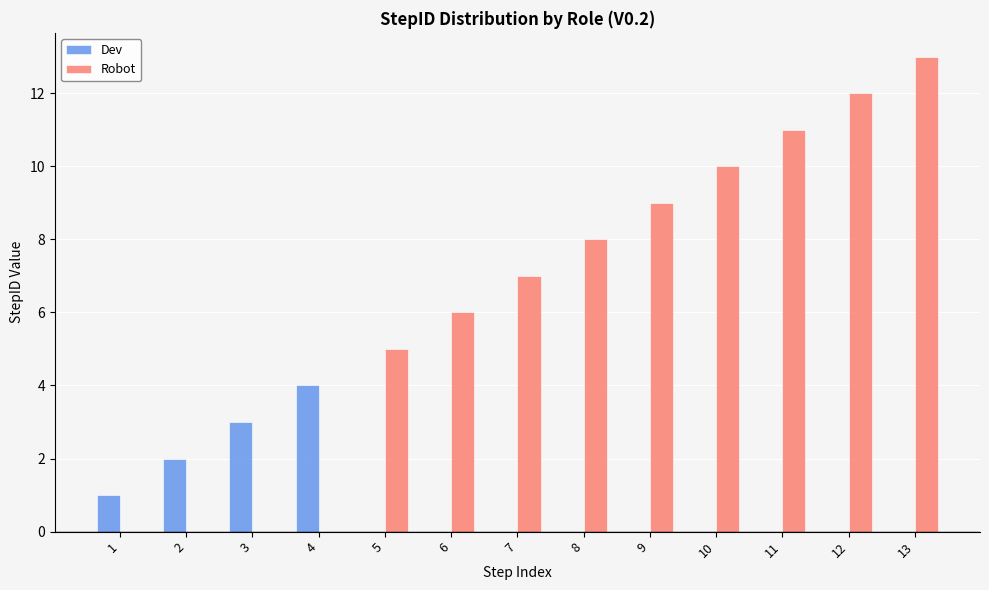

Is it true that Robot equals 12 at 12?

True